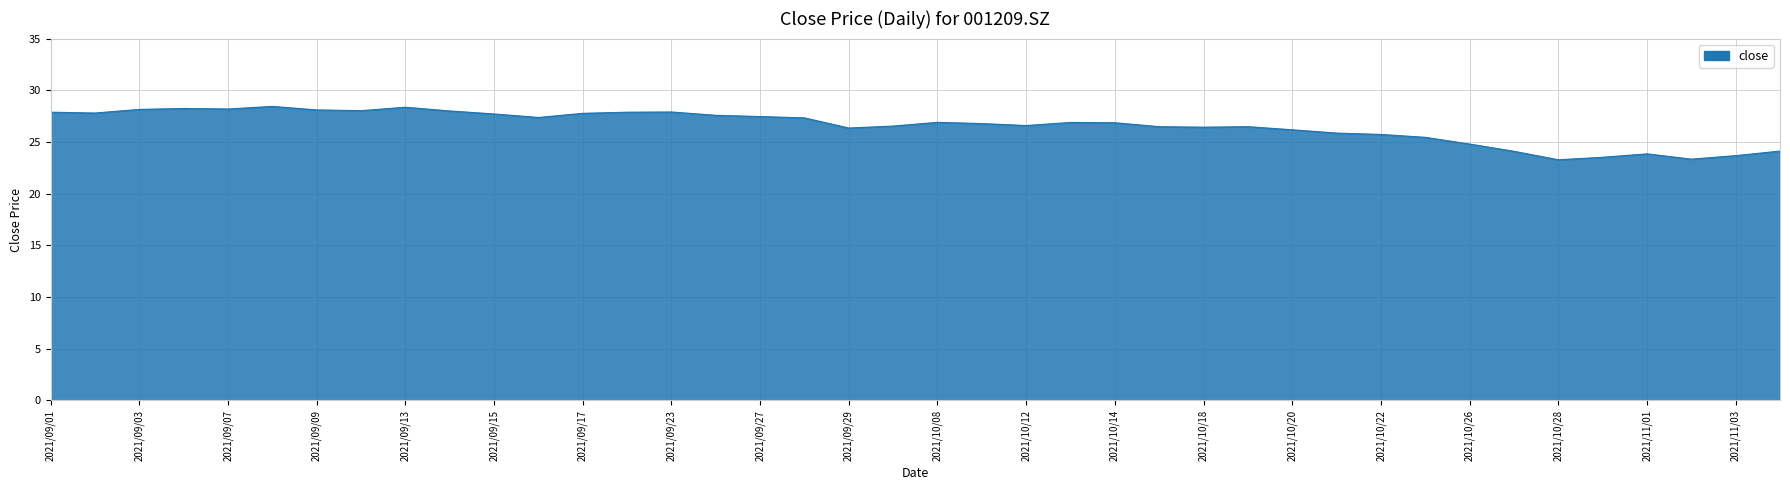

What is the smallest value displayed?

23.3